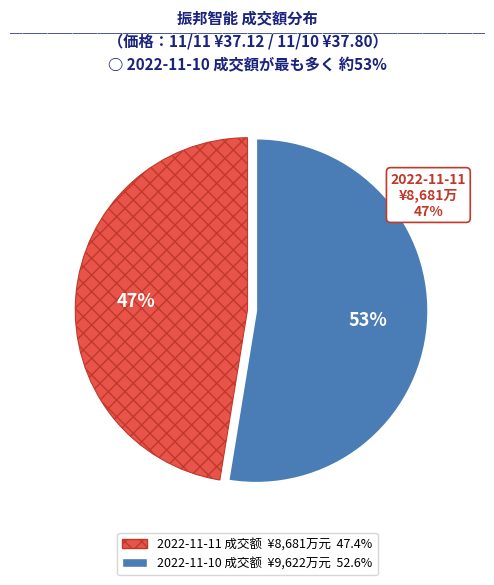

Rank the categories by value from lowest to highest.

2022-11-11 成交额, 2022-11-10 成交额